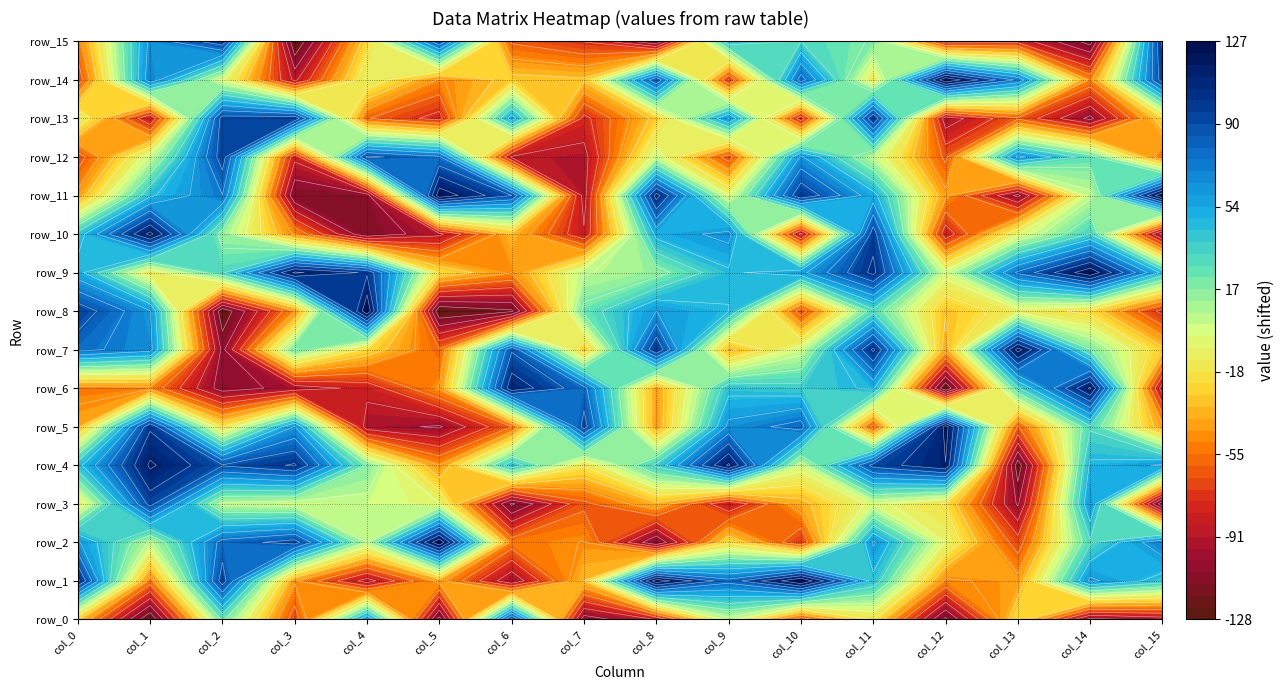

Reading left to right, transcribe all the data shown in this chart.

row_0: -32	-128	23	-69	61	-120	91	-109	-87	1	-70	-20	-118	-22	-106	-96
row_1: 104	-54	94	-46	-94	-43	-99	-34	122	78	127	42	-50	-43	63	40
row_2: 62	4	79	93	5	125	-53	-47	-114	-23	-74	62	-8	-68	31	71
row_3: -16	92	3	-1	2	-7	-117	-64	-37	-87	-39	-3	-22	-103	60	-126
row_4: 42	116	88	102	18	-47	43	-19	36	116	-1	92	113	-123	49	62
row_5: -40	98	-22	61	-96	-103	-61	93	-44	64	80	-67	120	-62	31	-43
row_6: -53	-51	-108	-96	-83	-46	110	78	-43	42	38	49	-127	31	116	-96
row_7: 78	65	-105	22	-25	-59	85	-32	100	-39	0	103	-41	119	20	-30
row_8: 96	61	-125	-48	125	-127	-117	24	60	47	-69	29	-33	-12	-25	-79
row_9: 52	-16	31	116	98	-23	-47	5	14	44	56	104	-2	76	124	43
row_10: 39	118	13	-50	-113	-91	-35	-86	51	65	-92	95	-84	-8	34	-107
row_11: -44	44	73	-113	-109	123	87	-94	106	-6	99	52	-44	-105	3	126
row_12: -68	1	94	-84	90	76	-90	-93	0	-68	62	3	-64	64	26	-57
row_13: -7	-88	93	97	-60	-80	54	-79	-29	61	-83	100	-96	-63	-105	-25
row_14: -70	69	-5	-91	-9	-49	-29	-32	85	-75	80	-17	125	70	-51	94
row_15: -53	64	97	-128	-26	86	-63	-75	-114	43	33	18	-83	-79	-121	103